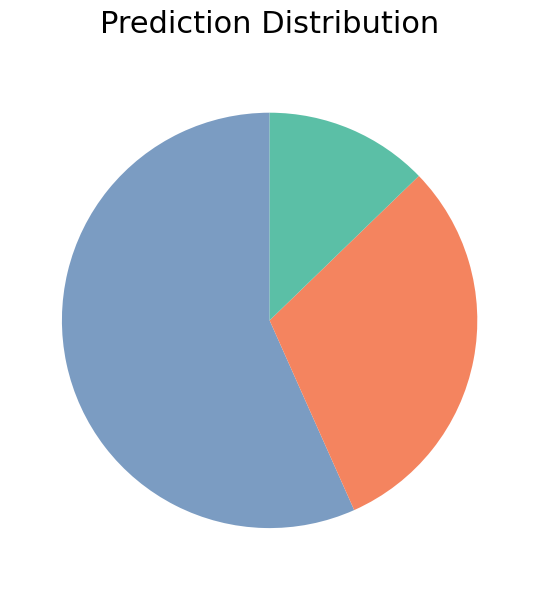

Is there any slice that represents more than half of the pie?

Yes